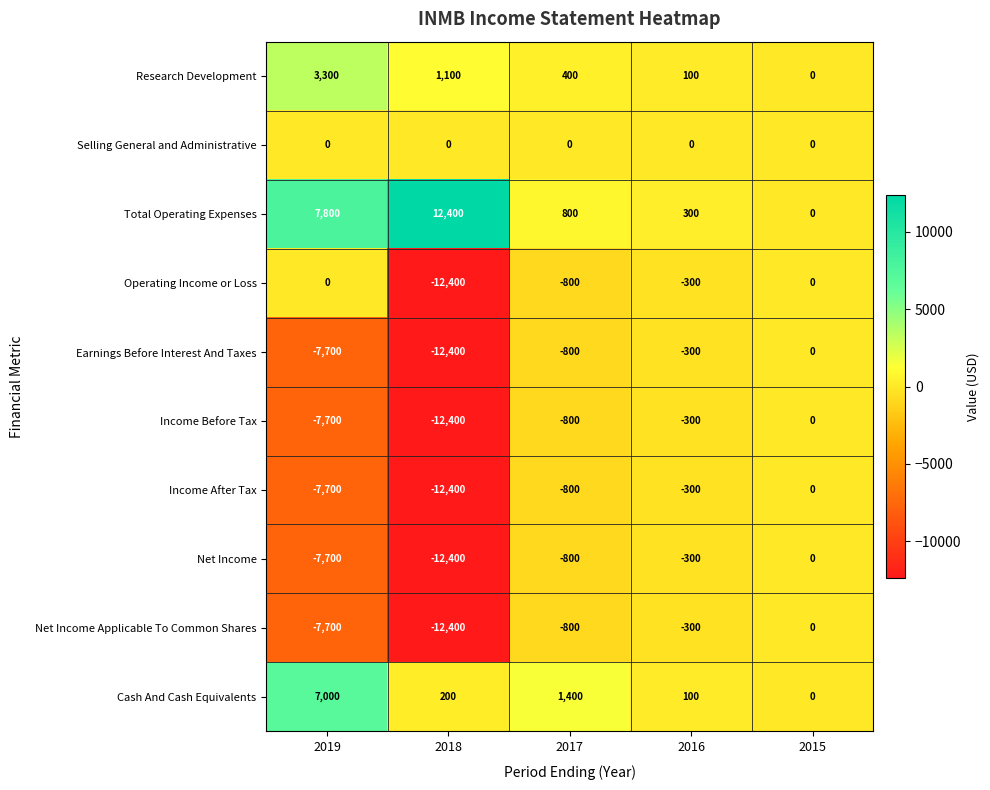

At which label does Income Before Tax reach its peak?

2015